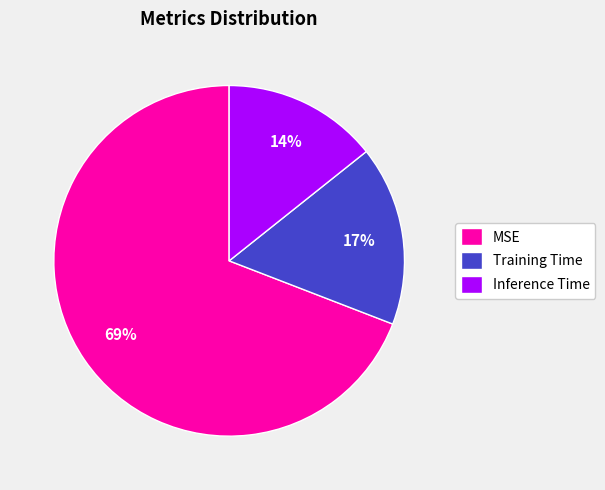

The Inference Time slice represents 14% of the pie. True or false?

True